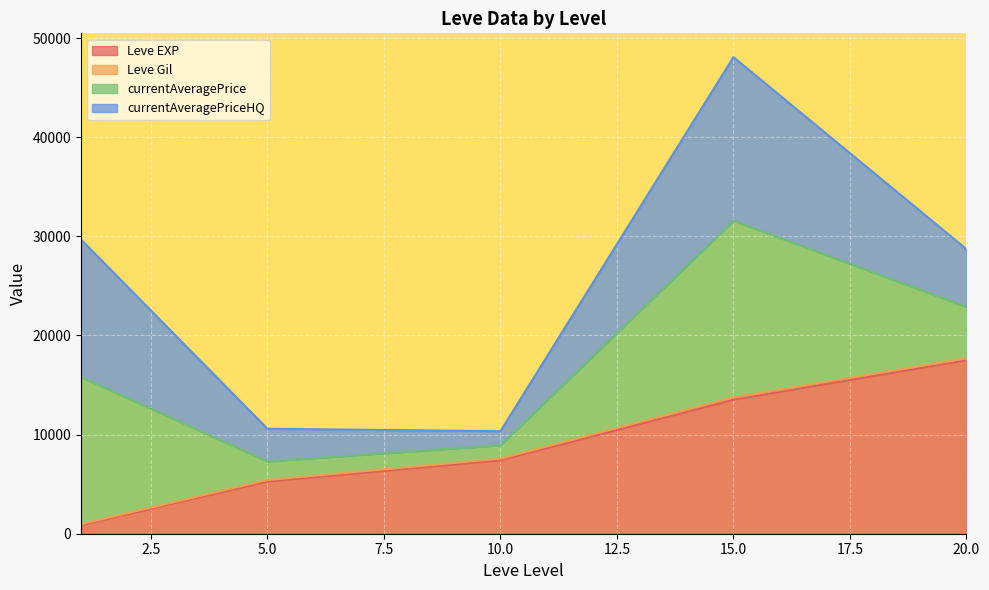

What is the maximum value for Leve EXP?

17486.7